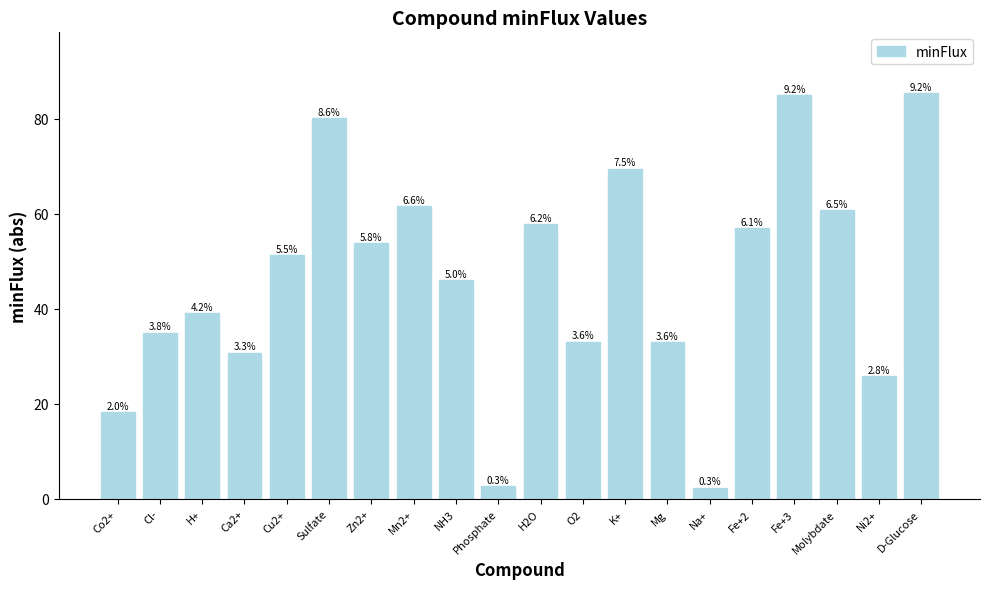

Rank the categories by value from highest to lowest.

D-Glucose, Fe+3, Sulfate, K+, Mn2+, Molybdate, H2O, Fe+2, Zn2+, Cu2+, NH3, H+, Cl-, O2, Mg, Ca2+, Ni2+, Co2+, Phosphate, Na+